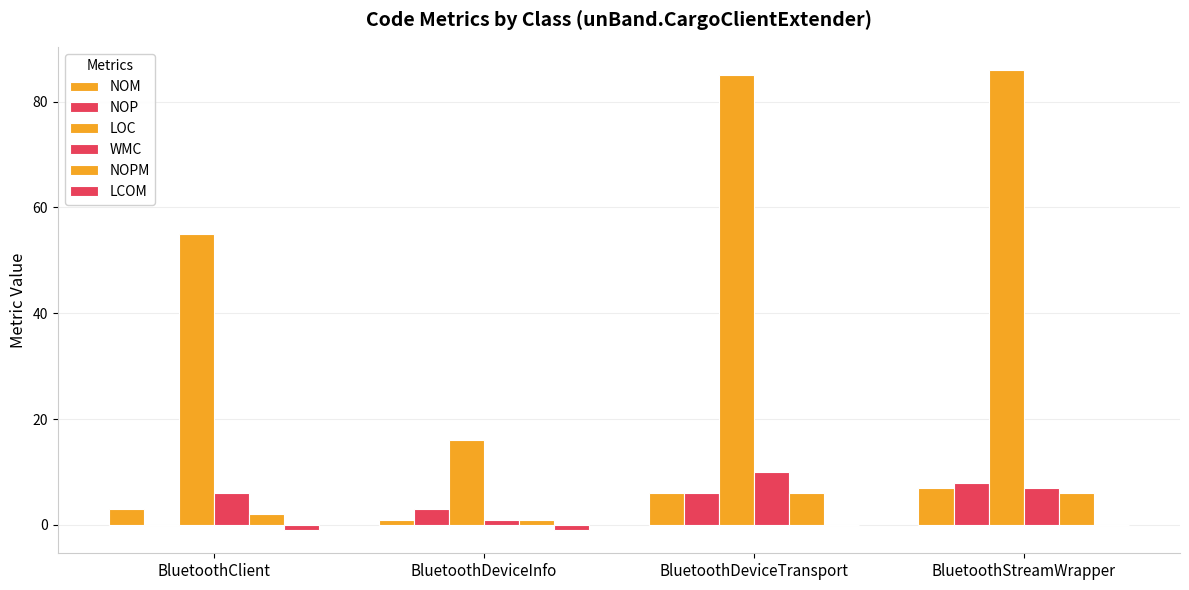

Is it true that NOP equals 10 at BluetoothDeviceTransport?

False